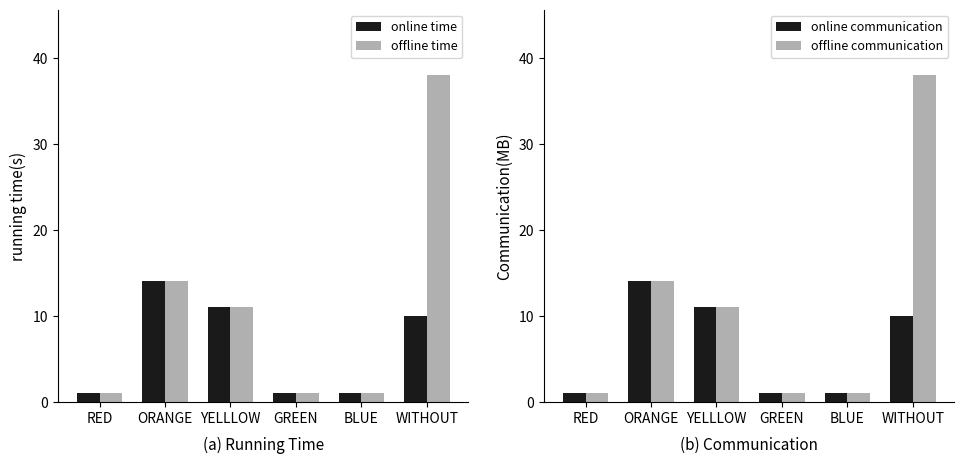

What are all the series names shown in the legend?

online time, offline time, online communication, offline communication